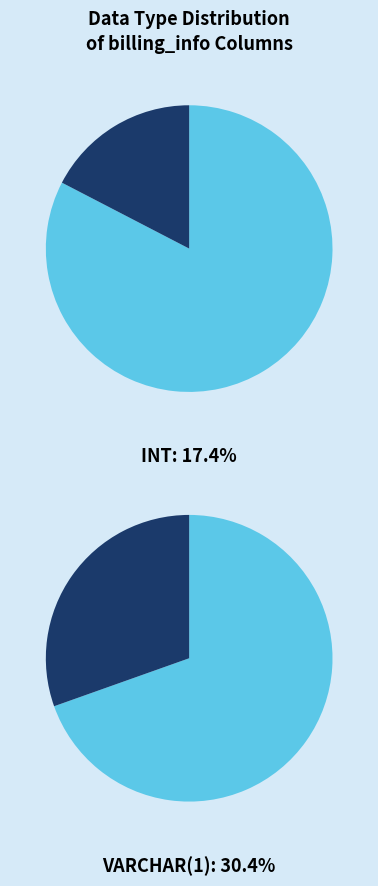

Is DATE the majority of the pie?

No